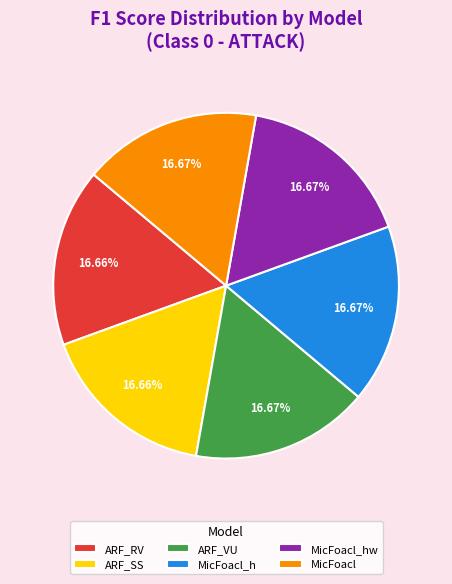

Approximately how many times larger is the value at MicFoacl_h compared to ARF_VU?

1.0